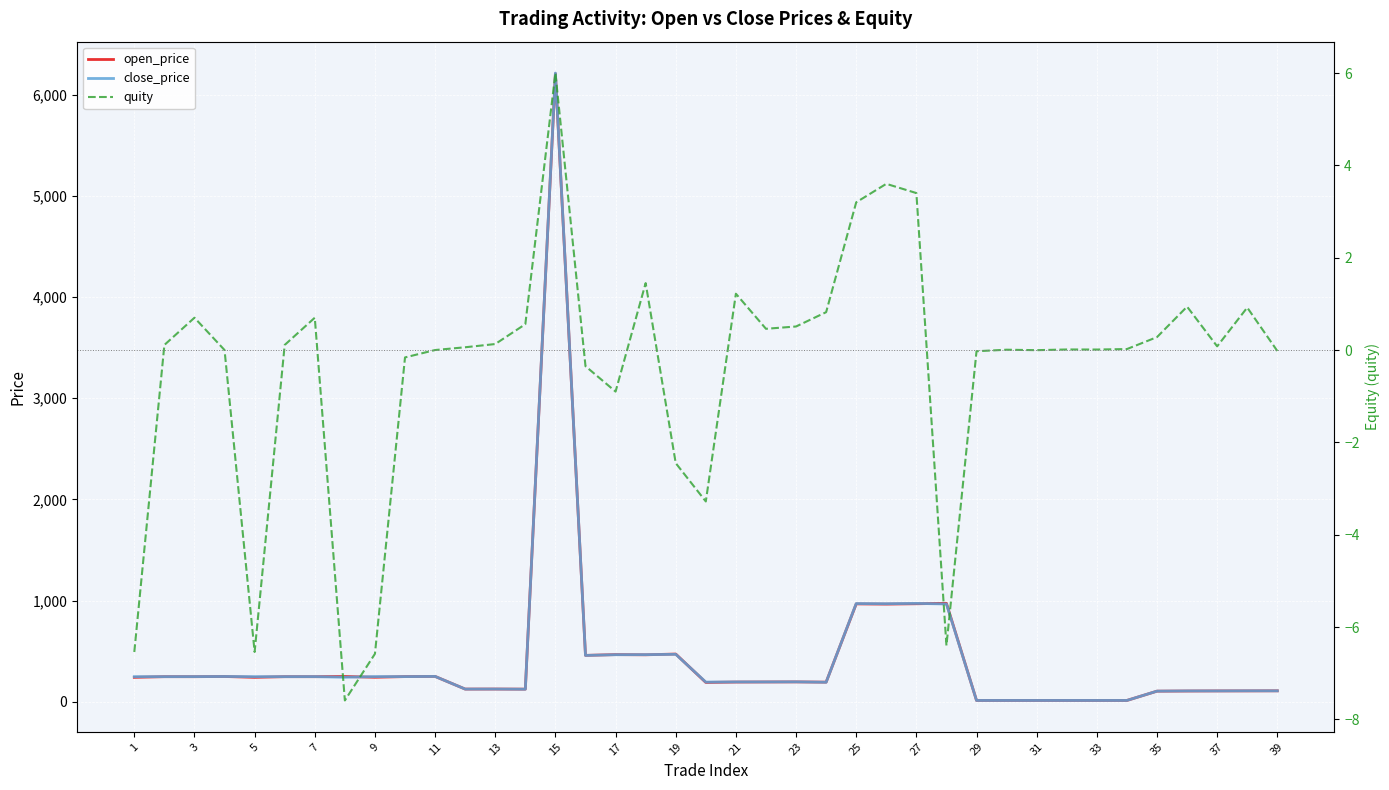

What is the highest value of the open_price series?

6210.5